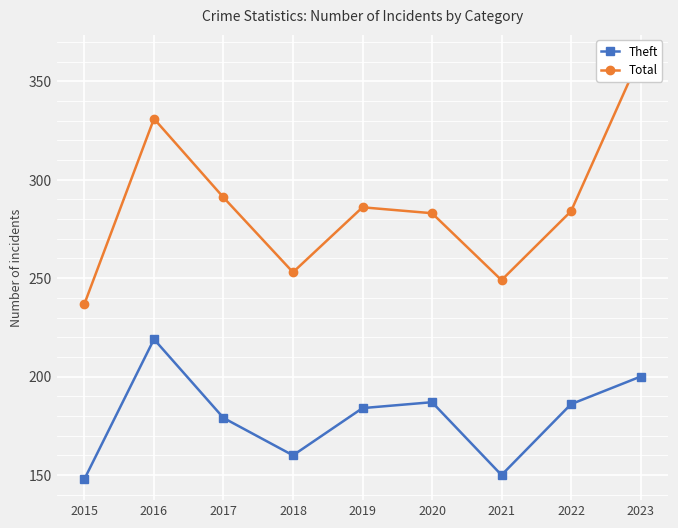

Which label corresponds to the smallest value in the chart?

2015